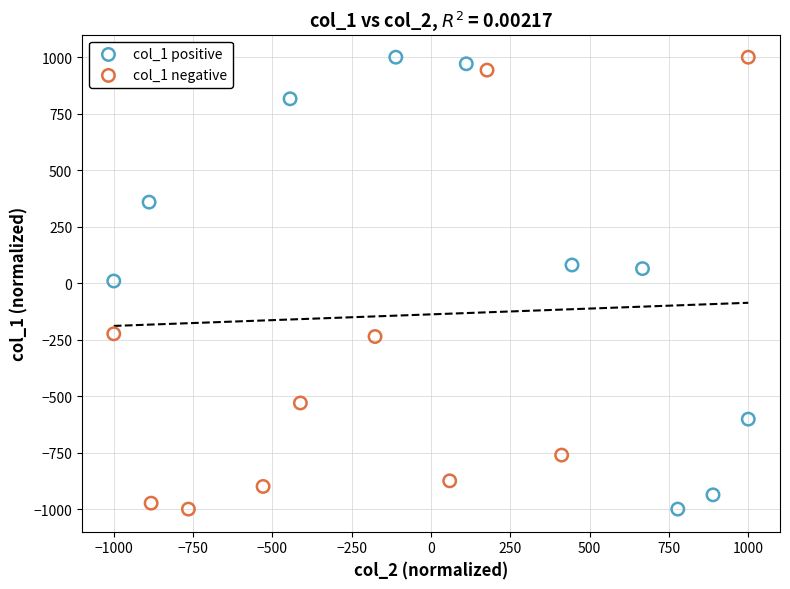

What are all the series names shown in the legend?

col_1 positive, col_1 negative